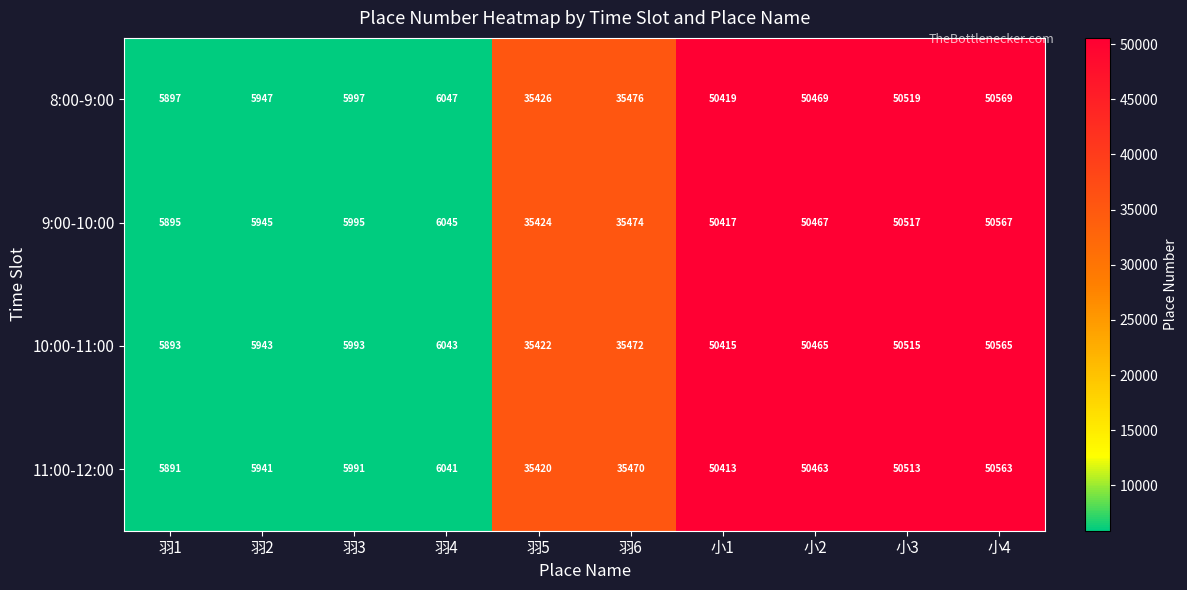

What is the difference between the highest and lowest values at 羽3?

6